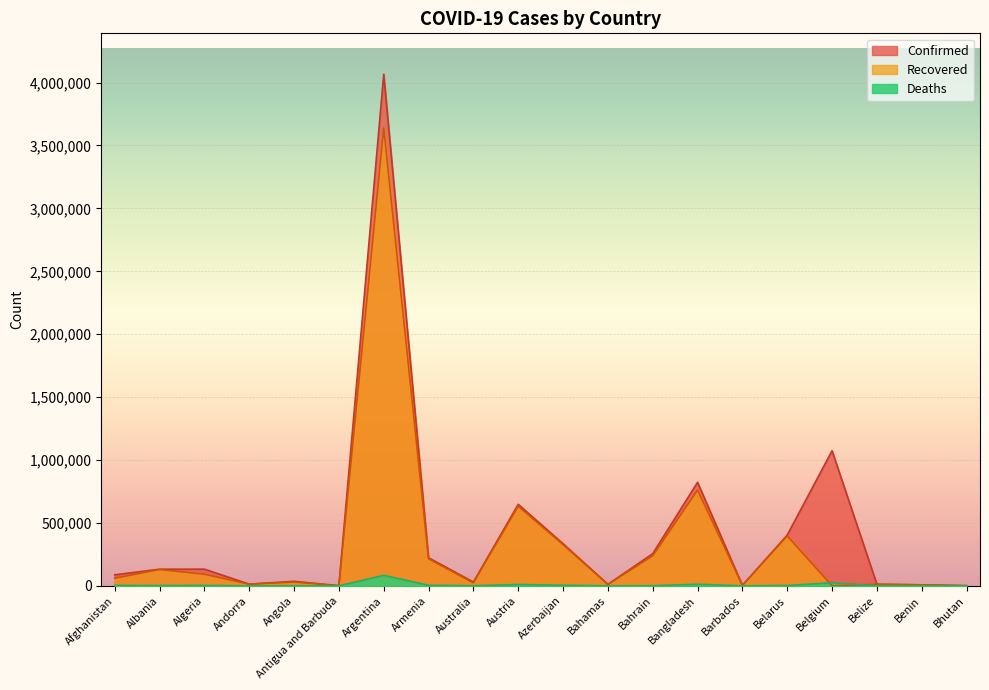

What is the label of the 15th point from the left?

Barbados